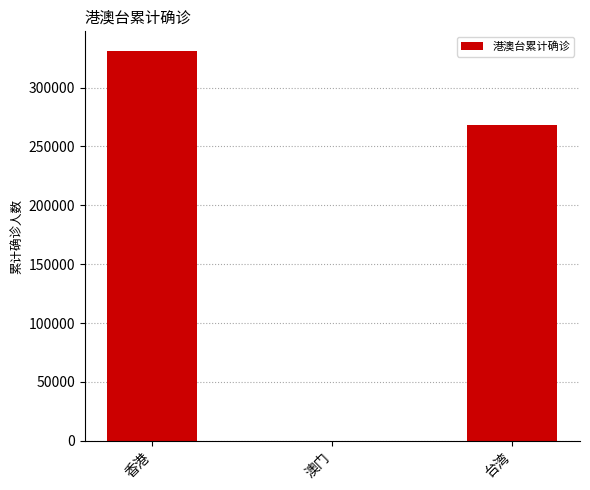

What is the ratio of the value at 台湾 to the value at 香港?

0.8